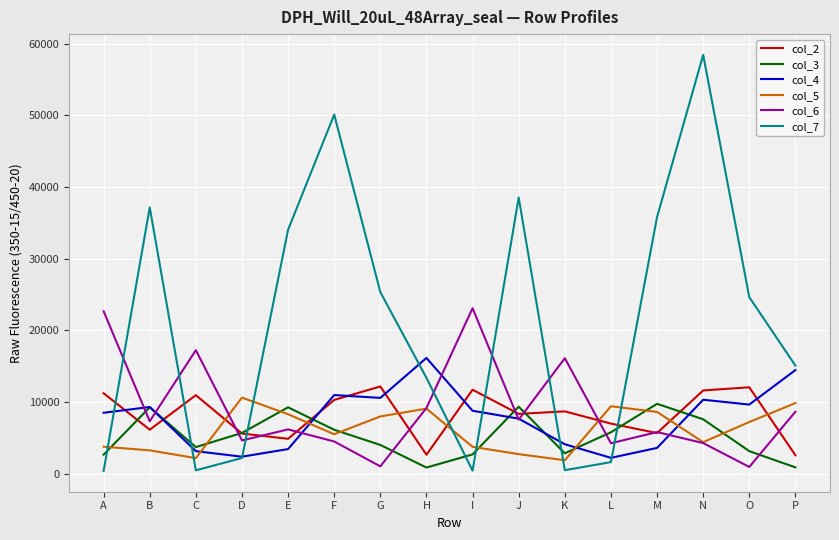

At which category does col_2 reach its first local valley?

B